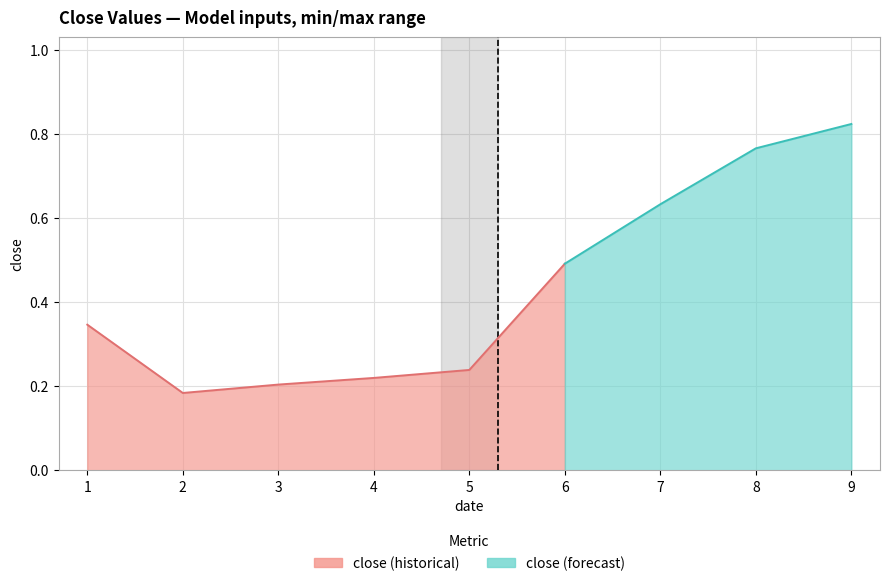

Is it true that the value at 1 is 0.3?

True